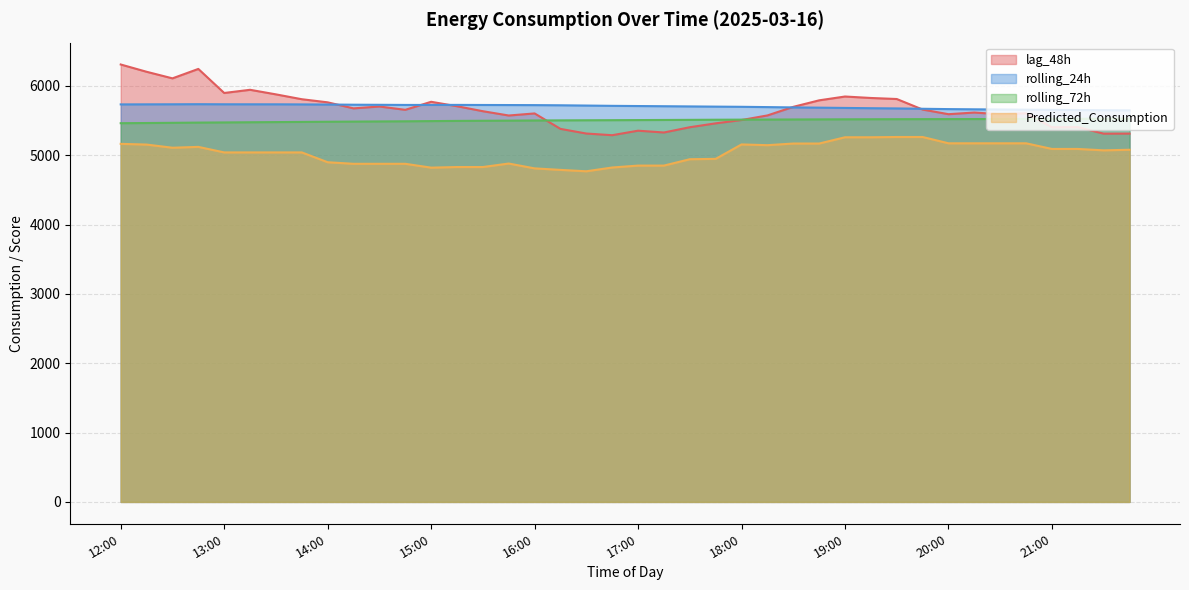

True or false: Predicted_Consumption and lag_48h cross at least once.

False